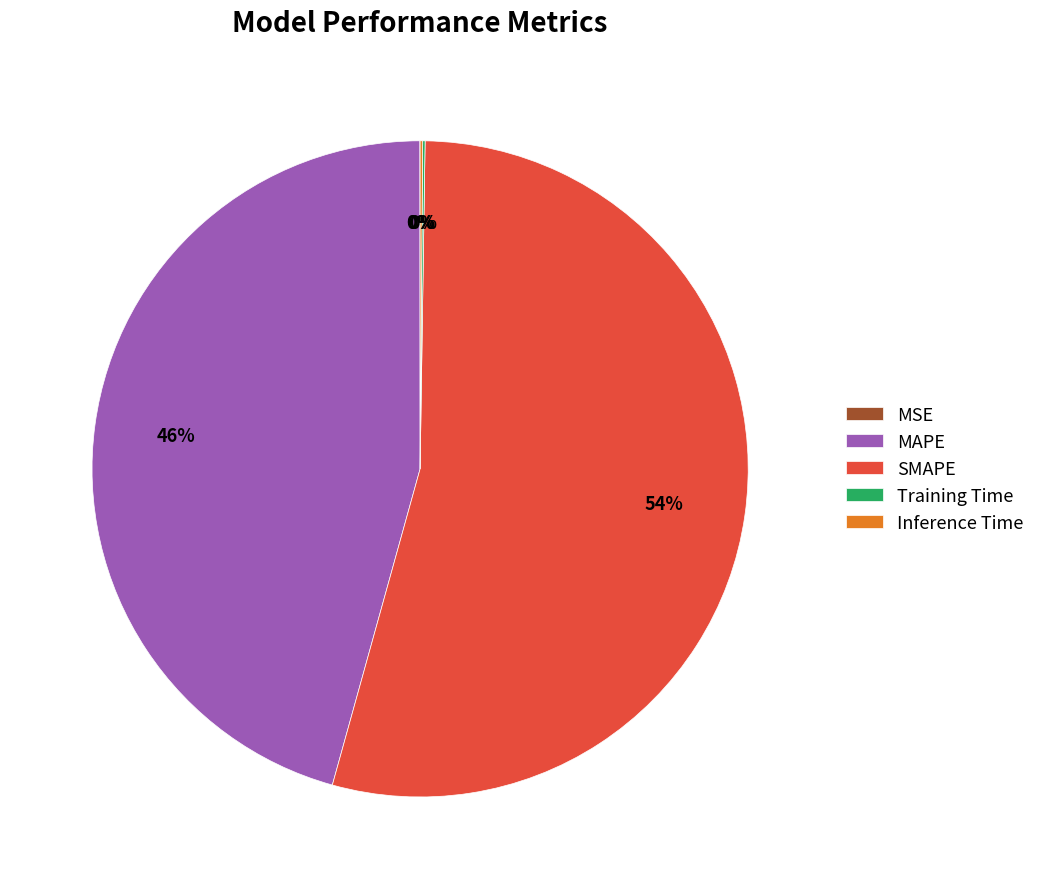

Which category has the biggest portion of the pie?

SMAPE